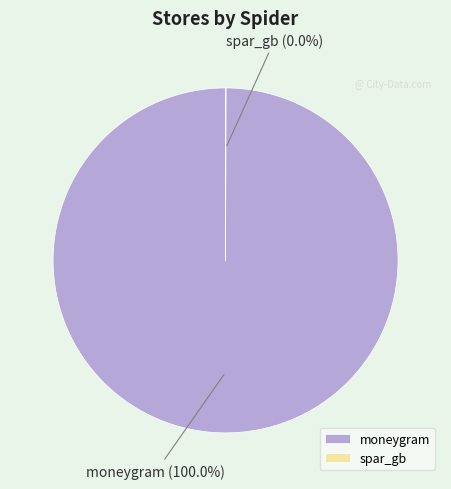

To the nearest percent, what is the average slice percentage?

50%